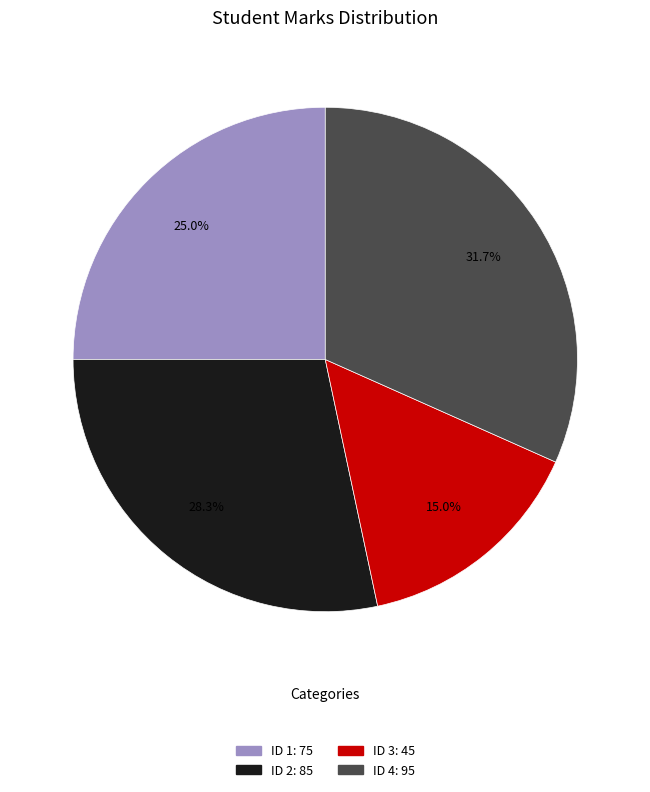

Is there any slice that represents more than half of the pie?

No